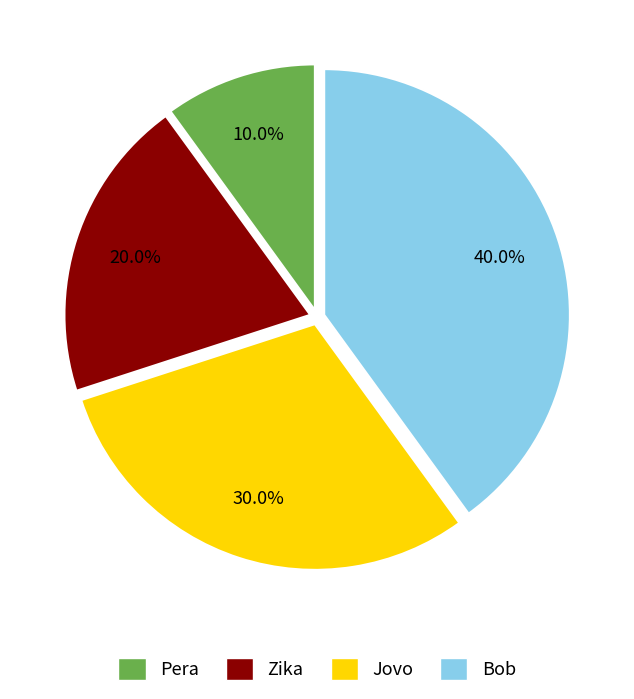

What is the total percentage of Jovo and Pera?

40.0%